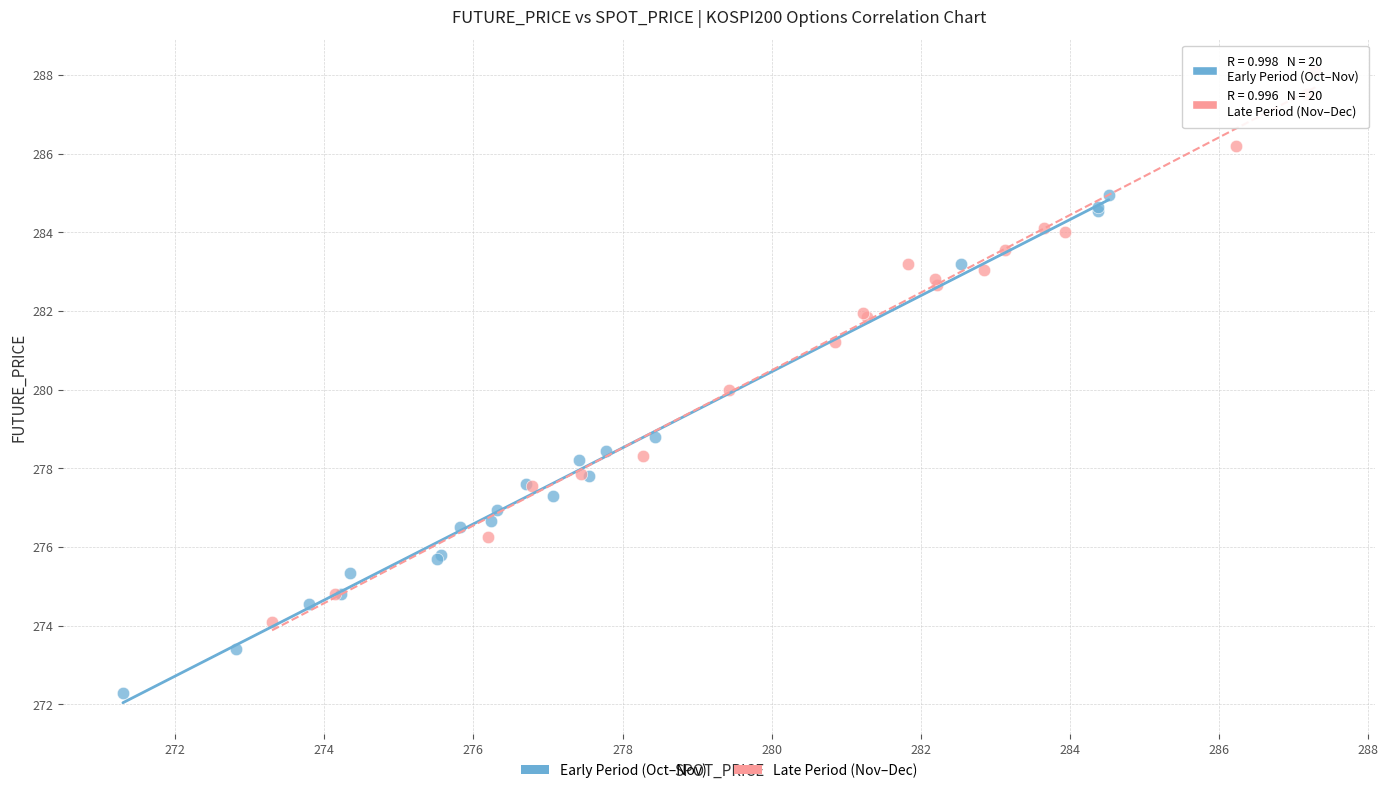

Which series reaches the maximum Y coordinate?

Late Period (Nov–Dec)